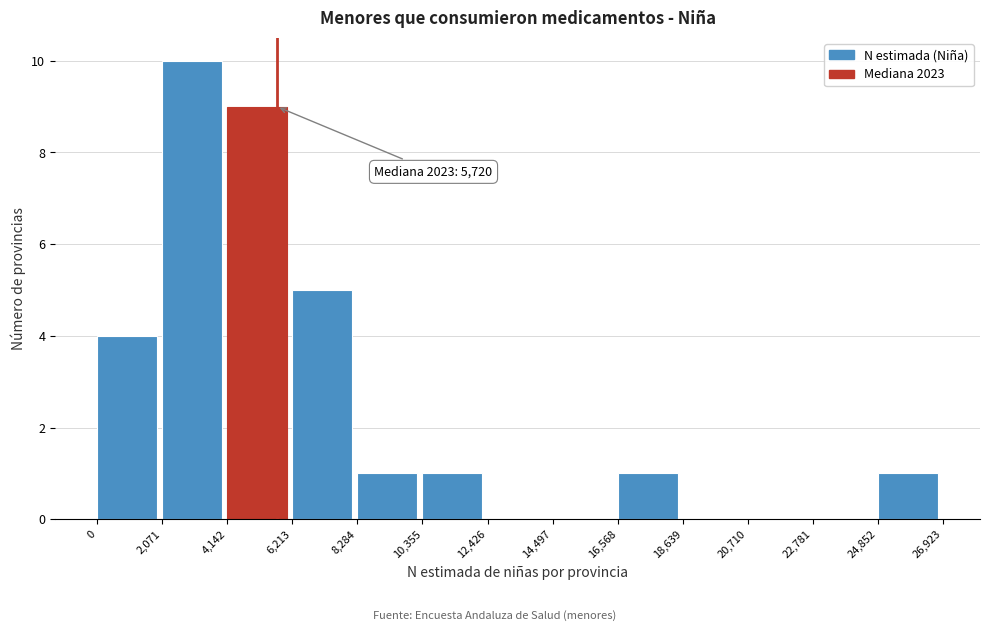

Over which range of the x-axis is the bar tallest?

2,071 to 4,142